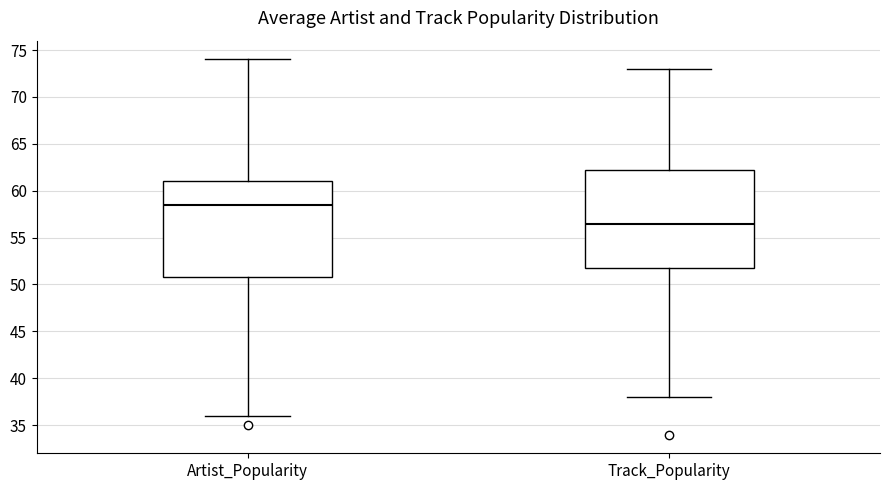

Where is the upper edge of the box for Artist_Popularity on the y-axis? The values are not printed on the chart, so give them approximately, as read against the axis.

61.0